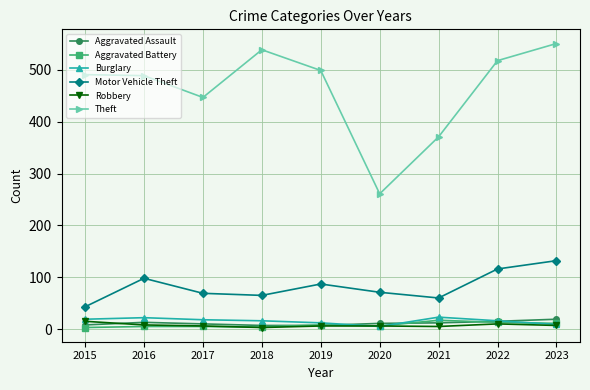

What is the sum of all Aggravated Assault values?

102